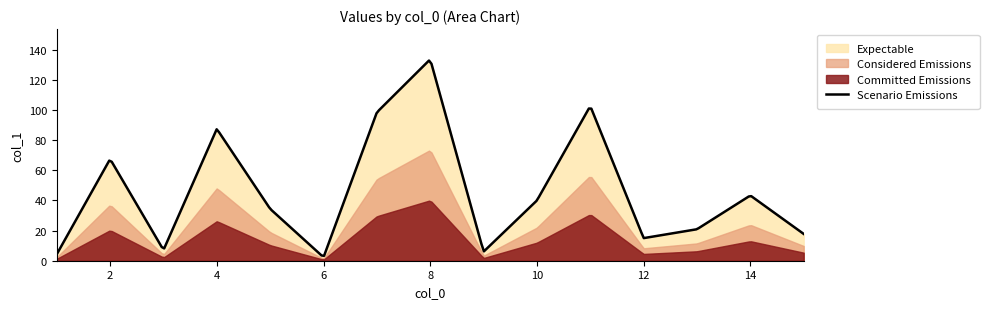

True or false: there are more than 0 points higher than both neighbors.

True